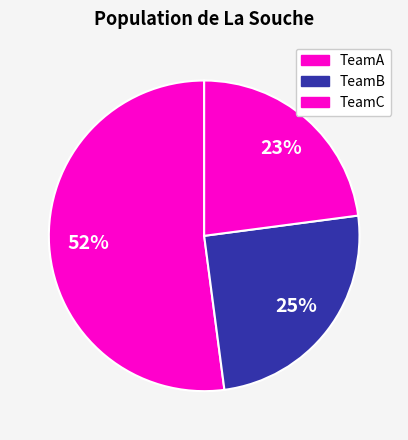

Does TeamA represent more than half of the total?

Yes